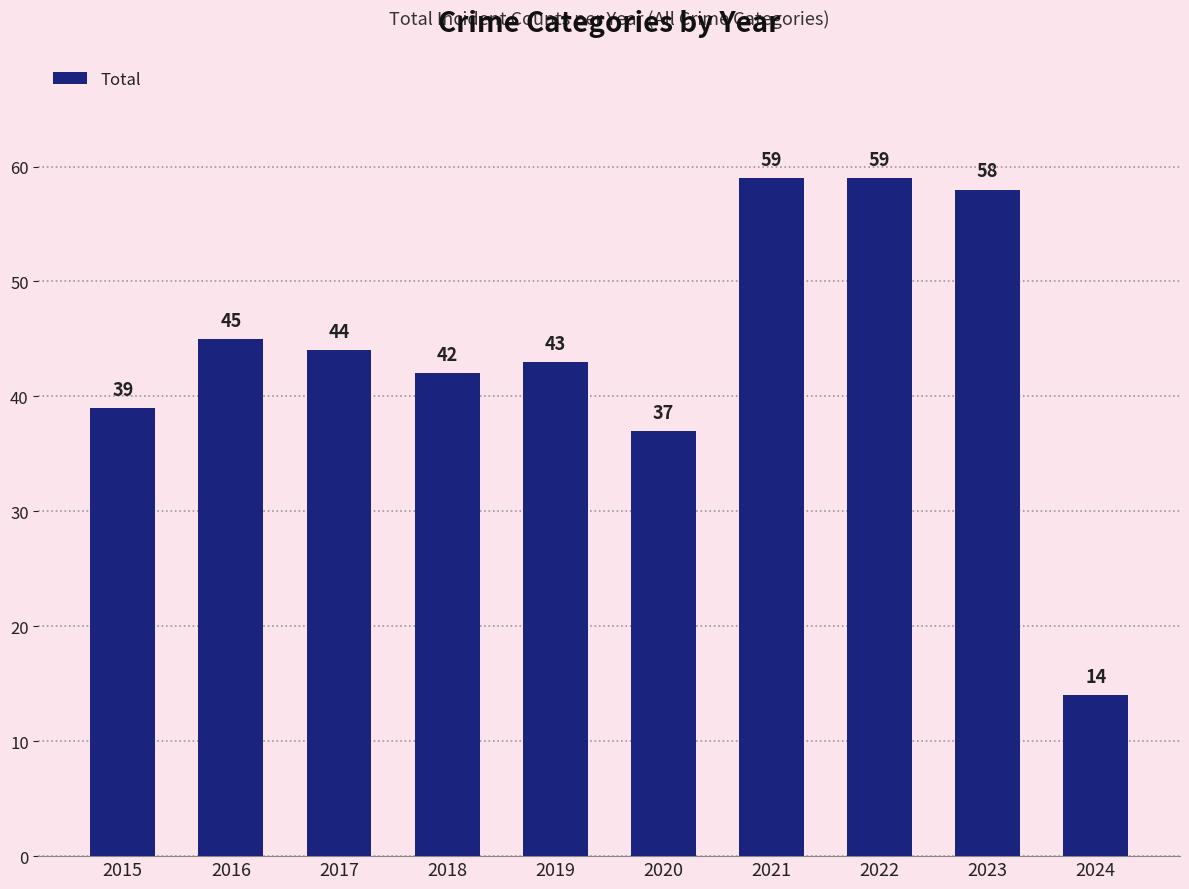

True or false: the data shows 8 at 2024.

False